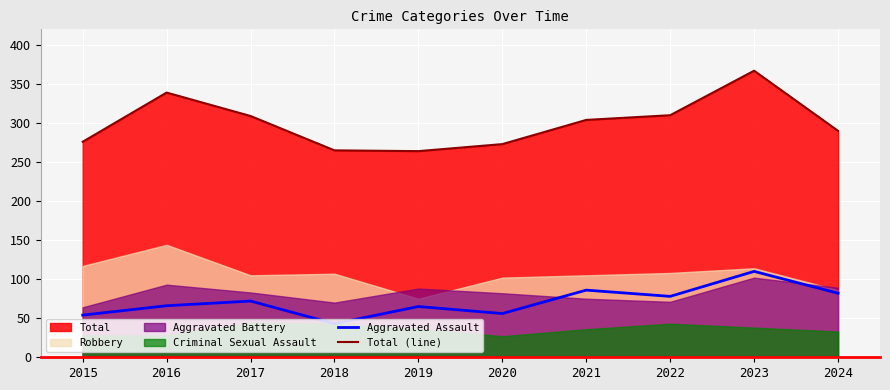

True or false: Aggravated Assault has a value of 25 at 2015.

False